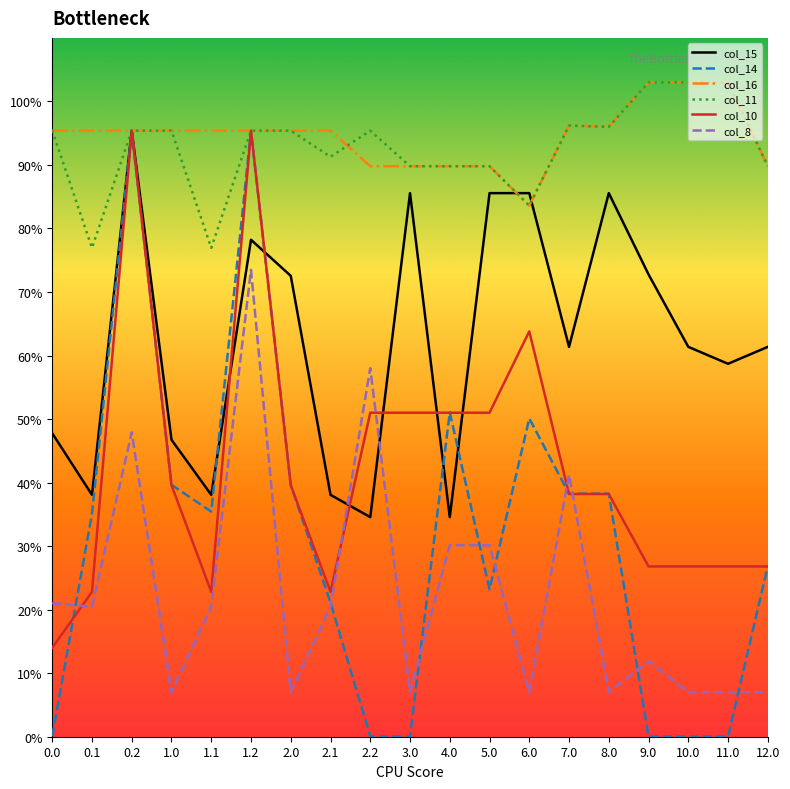

Where is the first local maximum for col_11?

2.2